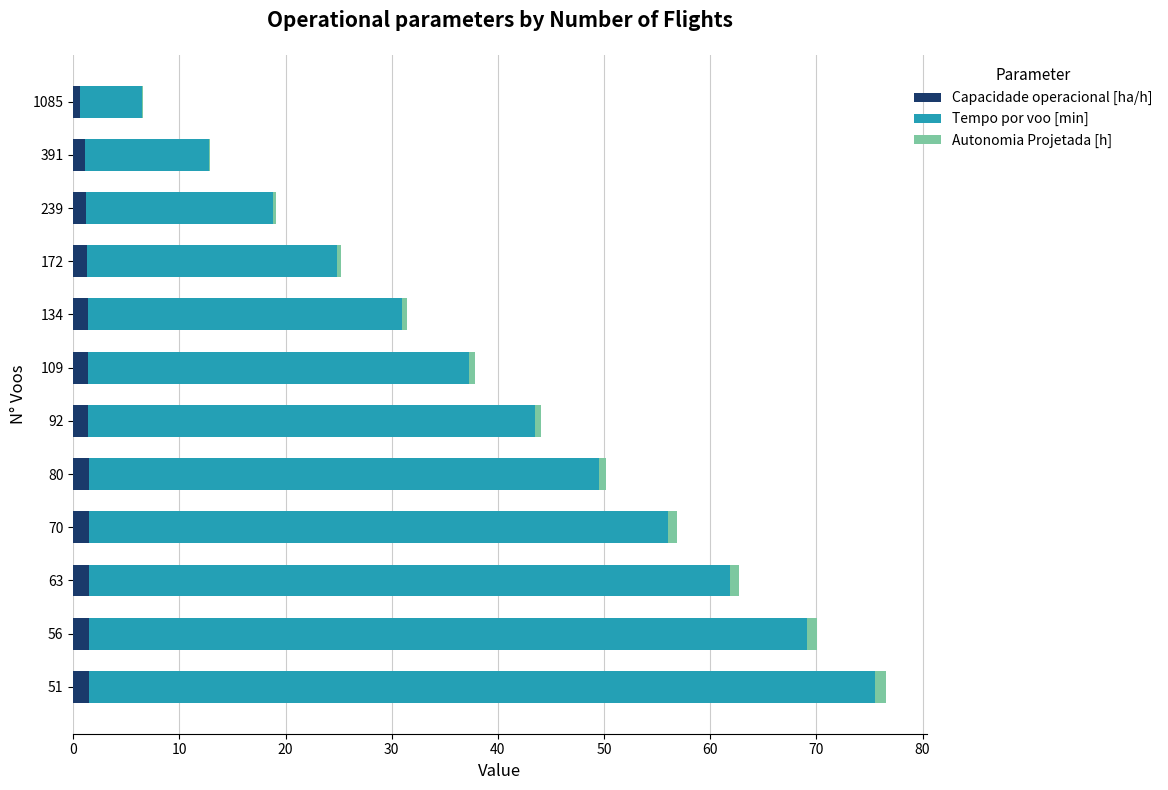

How many categories are shown in the chart?

12